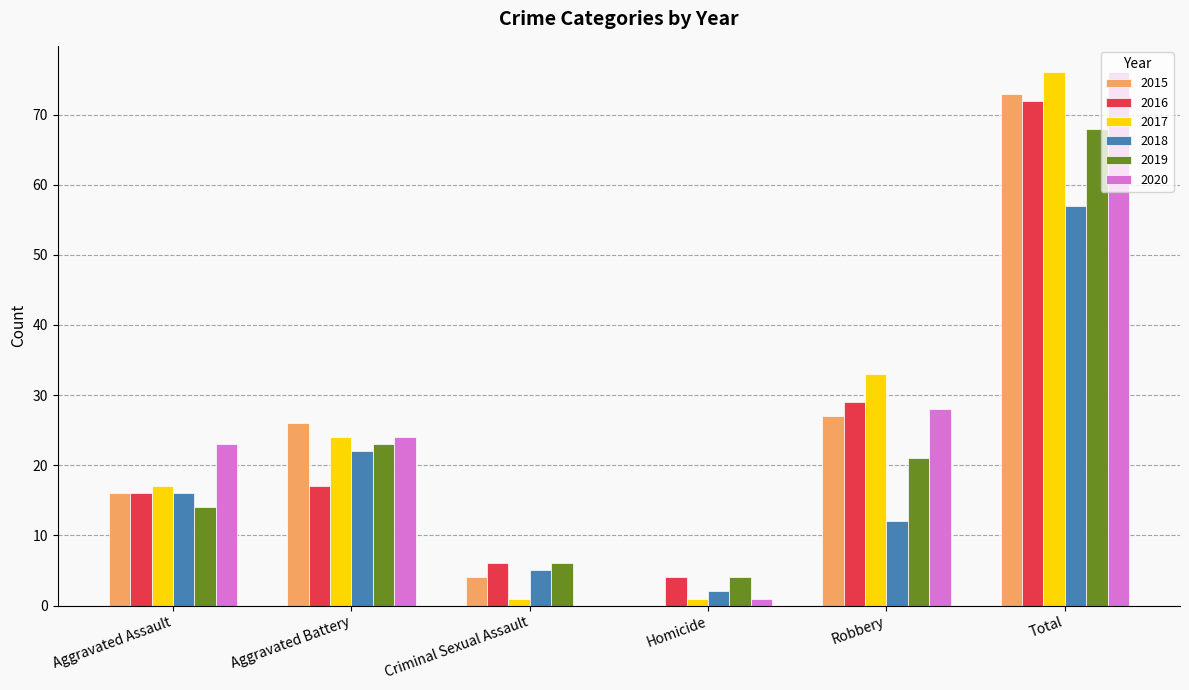

Is it true that 2020 equals 23 at Aggravated Assault?

True